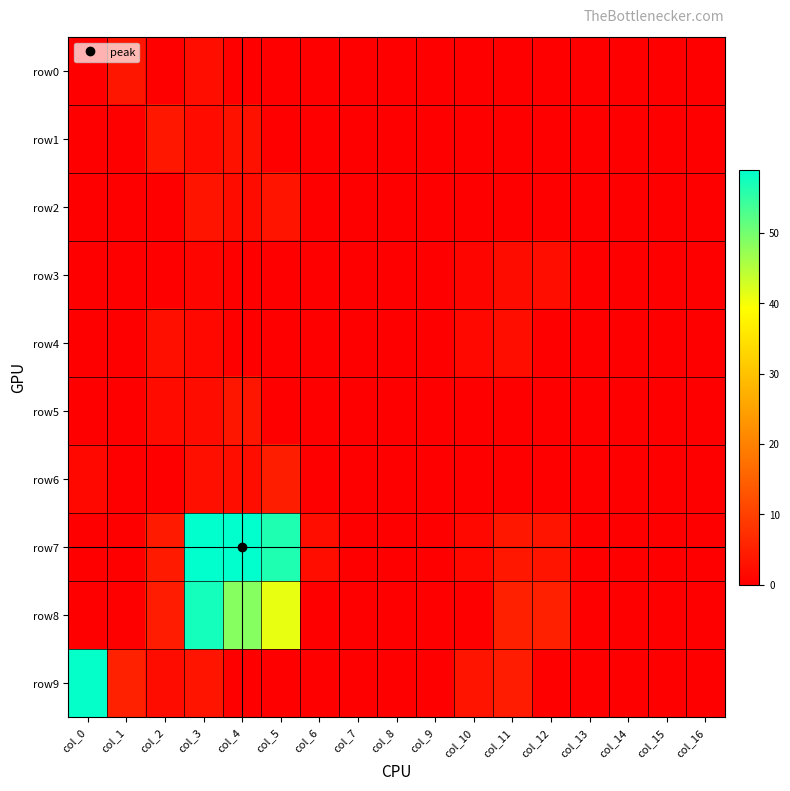

What is the difference between the highest and lowest values at col_11?

5.0